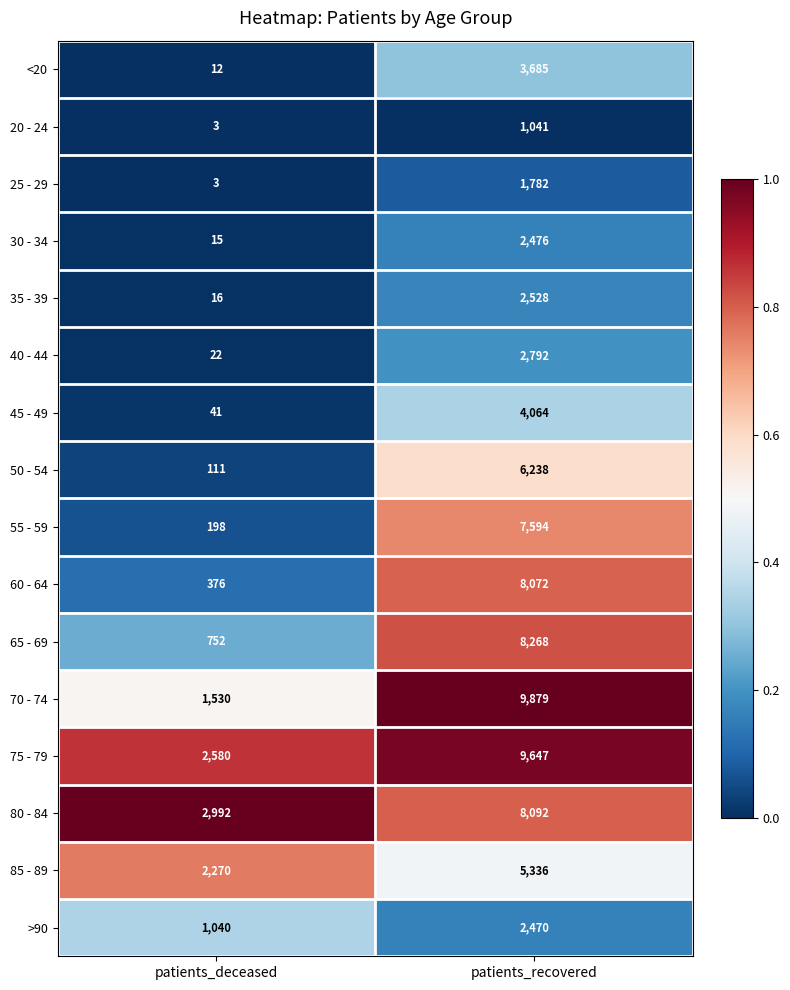

Which category has the lowest value across all series?

patients_deceased